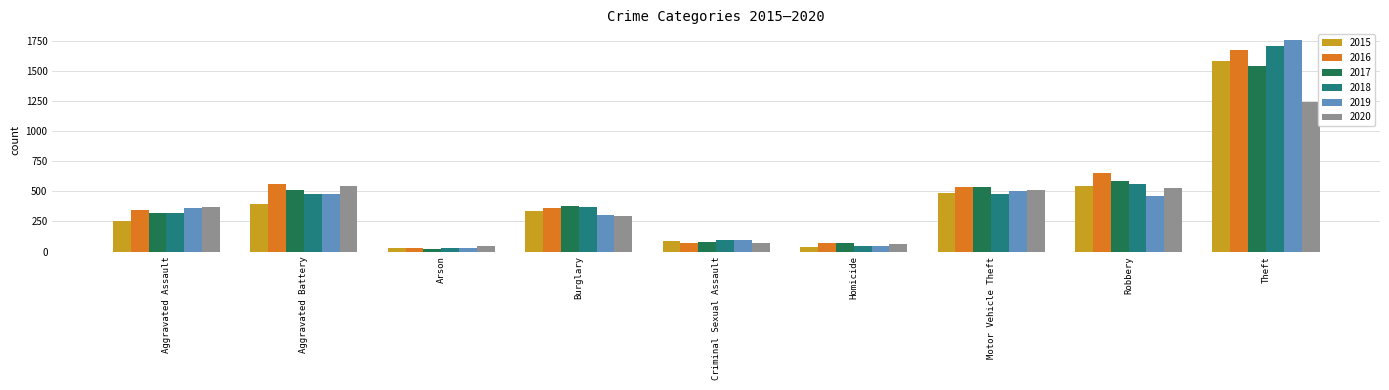

What is the maximum value for 2018?

1708